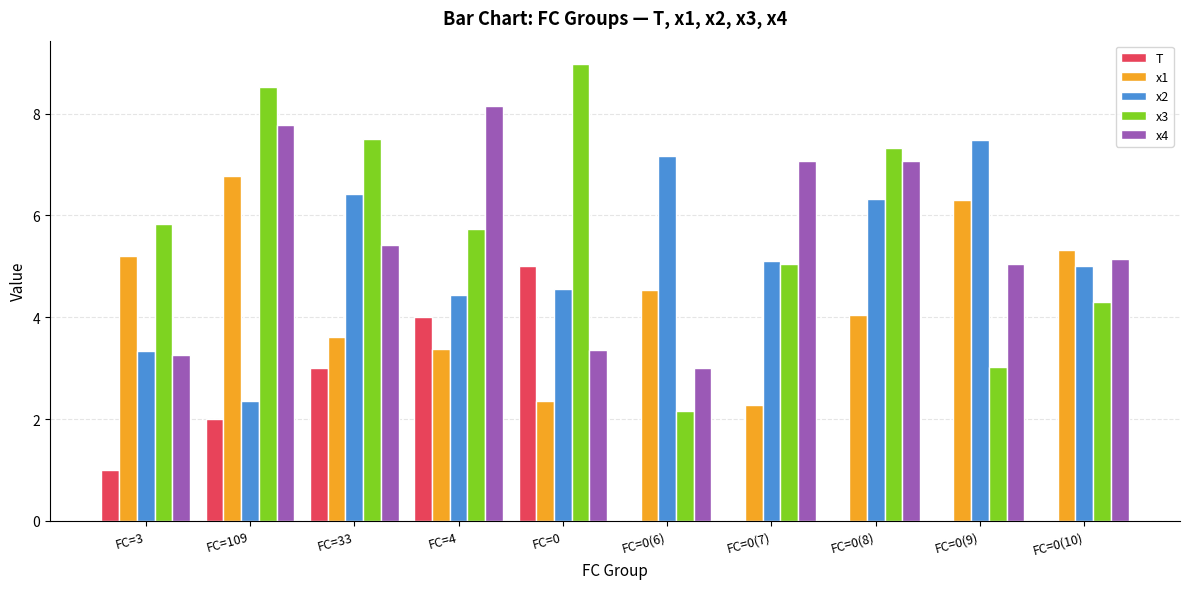

Reading left to right, list all the values displayed in this chart.

T: 1.0	2.0	3.0	4.0	5.0	0.0	0.0	0.0	0.0	0.0
x1: 5.2	6.8	3.6	3.4	2.4	4.5	2.3	4.0	6.3	5.3
x2: 3.3	2.3	6.4	4.4	4.6	7.2	5.1	6.3	7.5	5.0
x3: 5.8	8.5	7.5	5.7	9.0	2.1	5.0	7.3	3.0	4.3
x4: 3.3	7.8	5.4	8.2	3.4	3.0	7.1	7.1	5.1	5.1